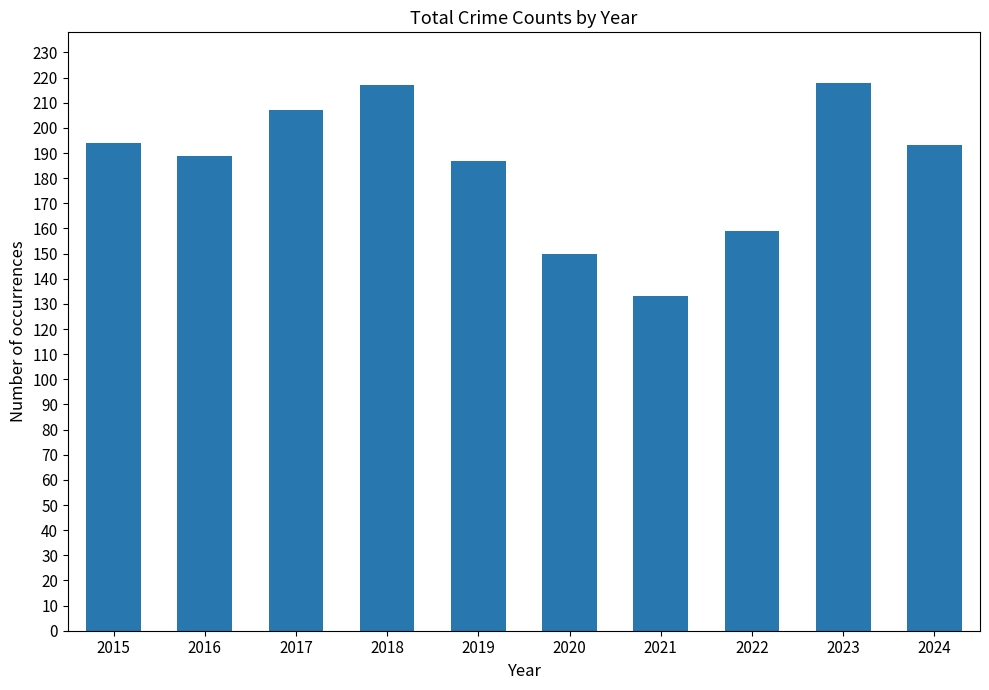

What is the smallest value displayed?

133